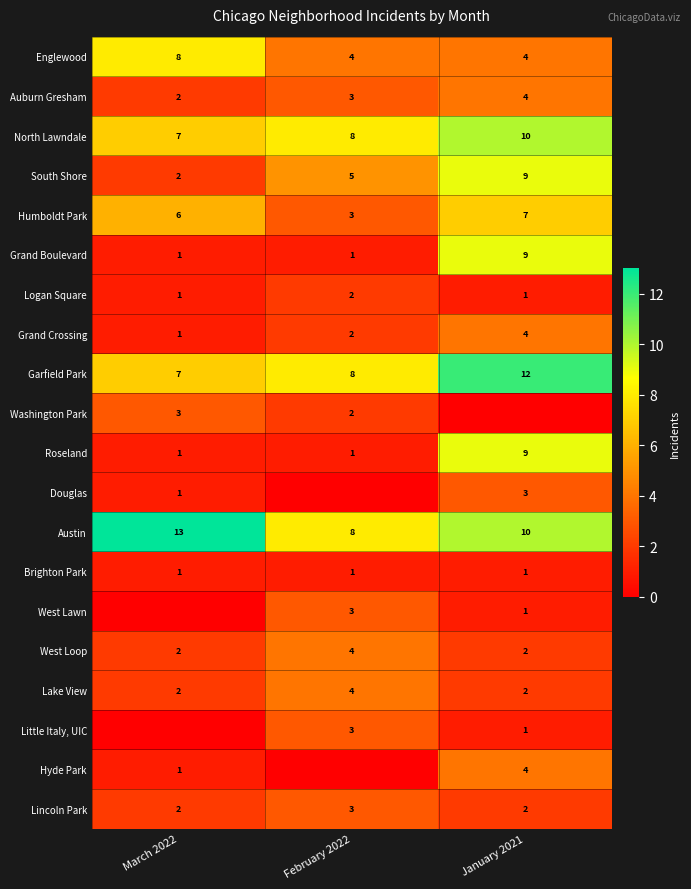

What is the highest value of the Grand Boulevard series?

9